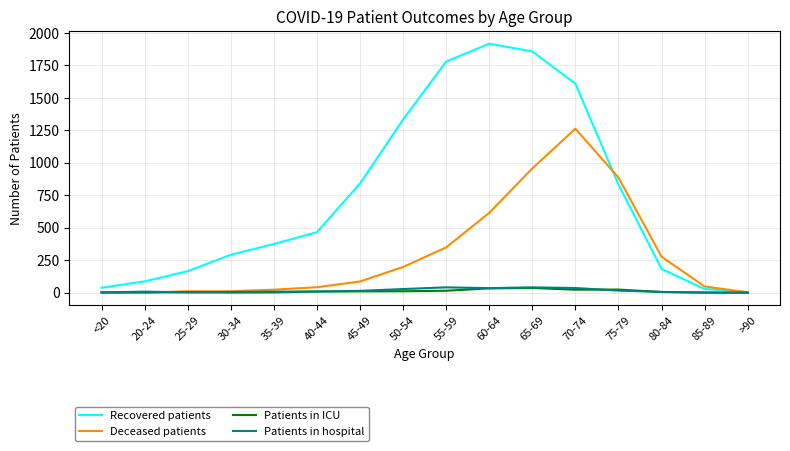

Which series changed the most between 55-59 and 80-84?

Recovered patients